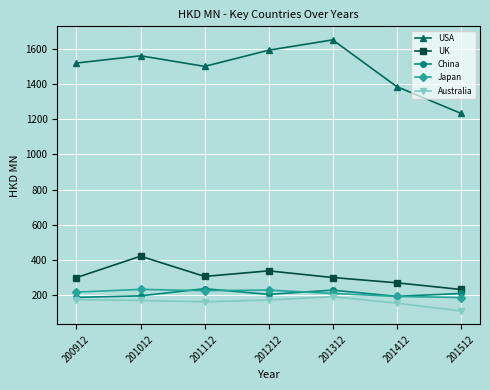

What is the difference between the highest and lowest values at 200912?

1342.2